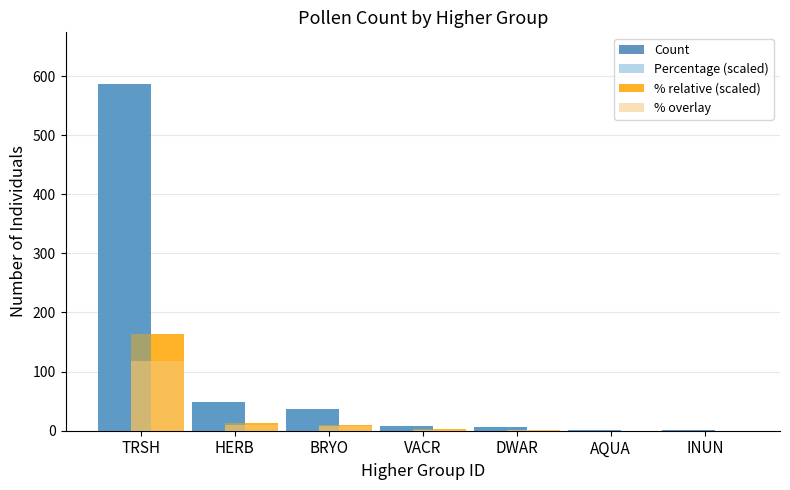

Which label corresponds to the largest value in the chart?

TRSH